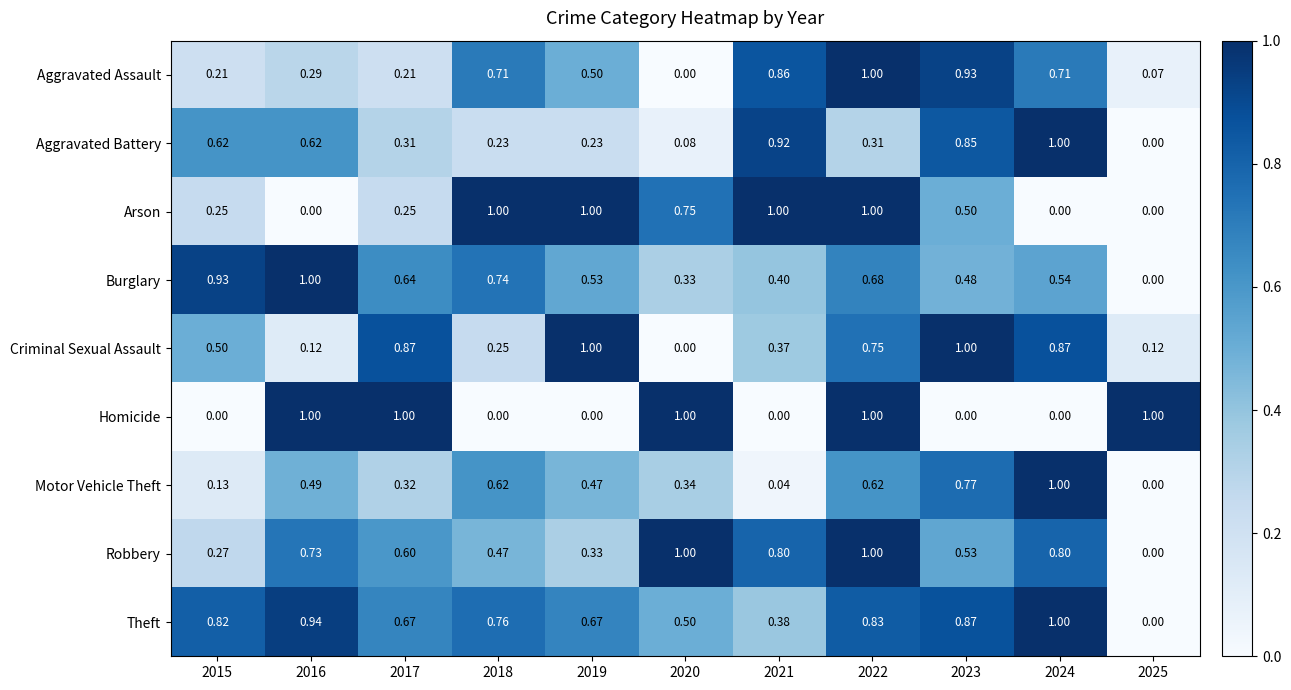

Rank the series at 2015 from highest to lowest value.

Burglary, Theft, Aggravated Battery, Criminal Sexual Assault, Robbery, Arson, Aggravated Assault, Motor Vehicle Theft, Homicide